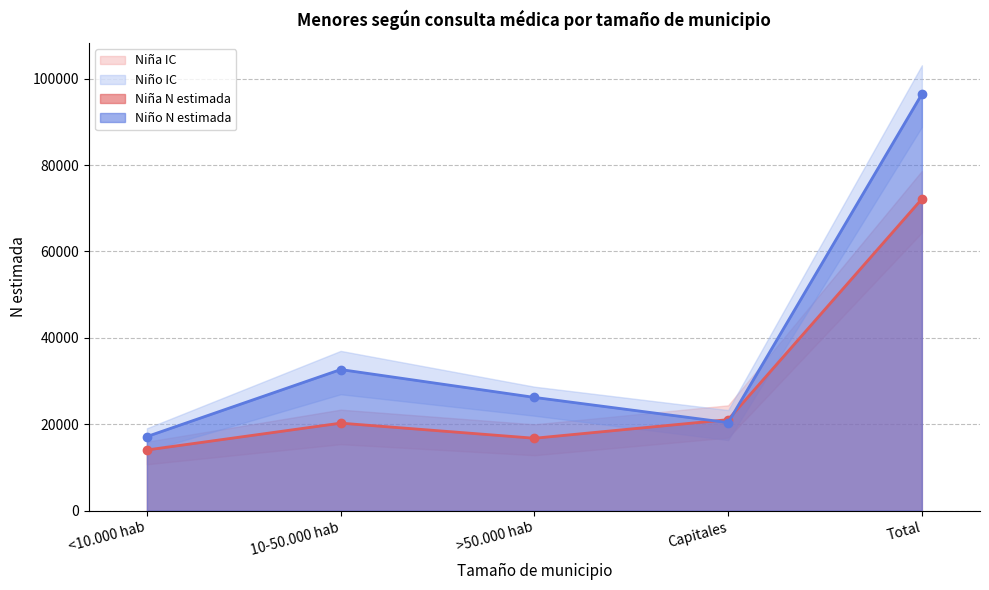

What is the label of the 1st point from the left?

<10.000 hab